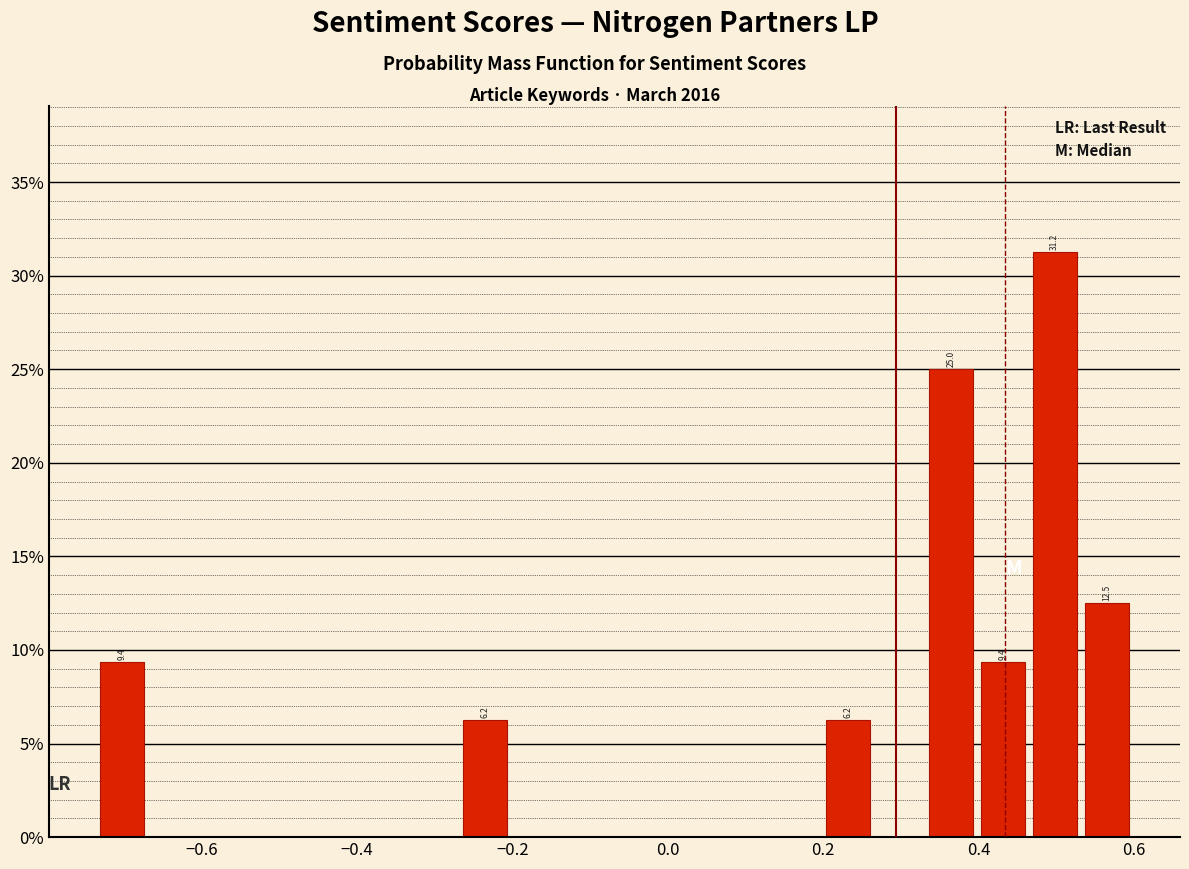

Read against the x-axis, roughly where is the centre of the tallest bar?

0.50